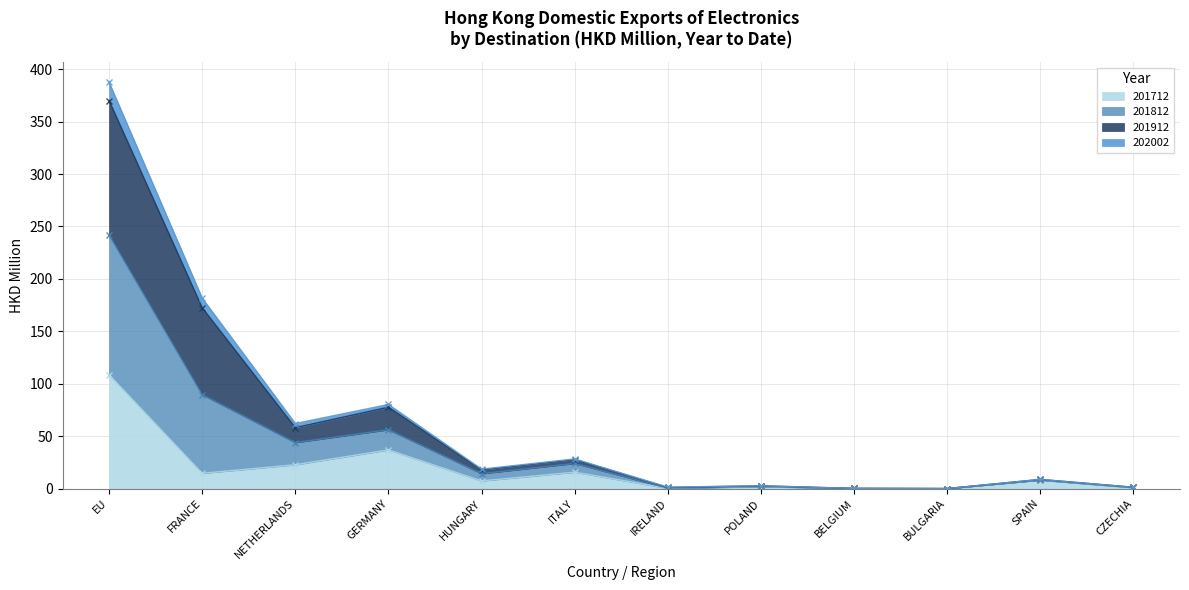

Which category has the highest value across all series?

EU